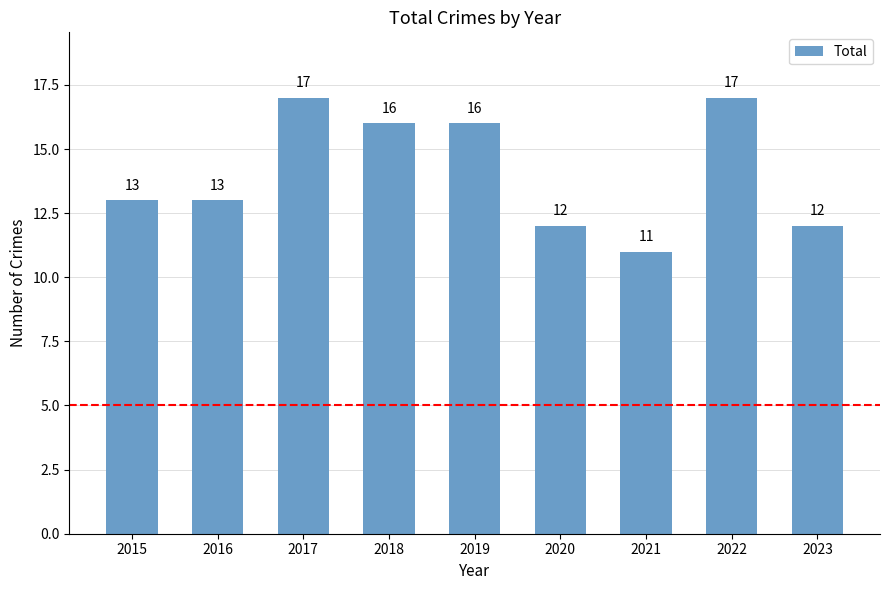

Reading right to left, transcribe all the data shown in this chart.

2023=12	2022=17	2021=11	2020=12	2019=16	2018=16	2017=17	2016=13	2015=13